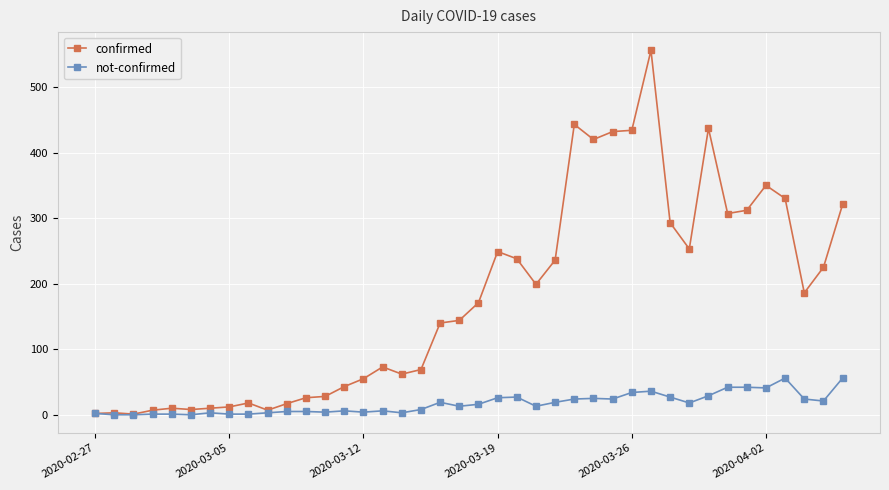

What is the highest value of the not-confirmed series?

56